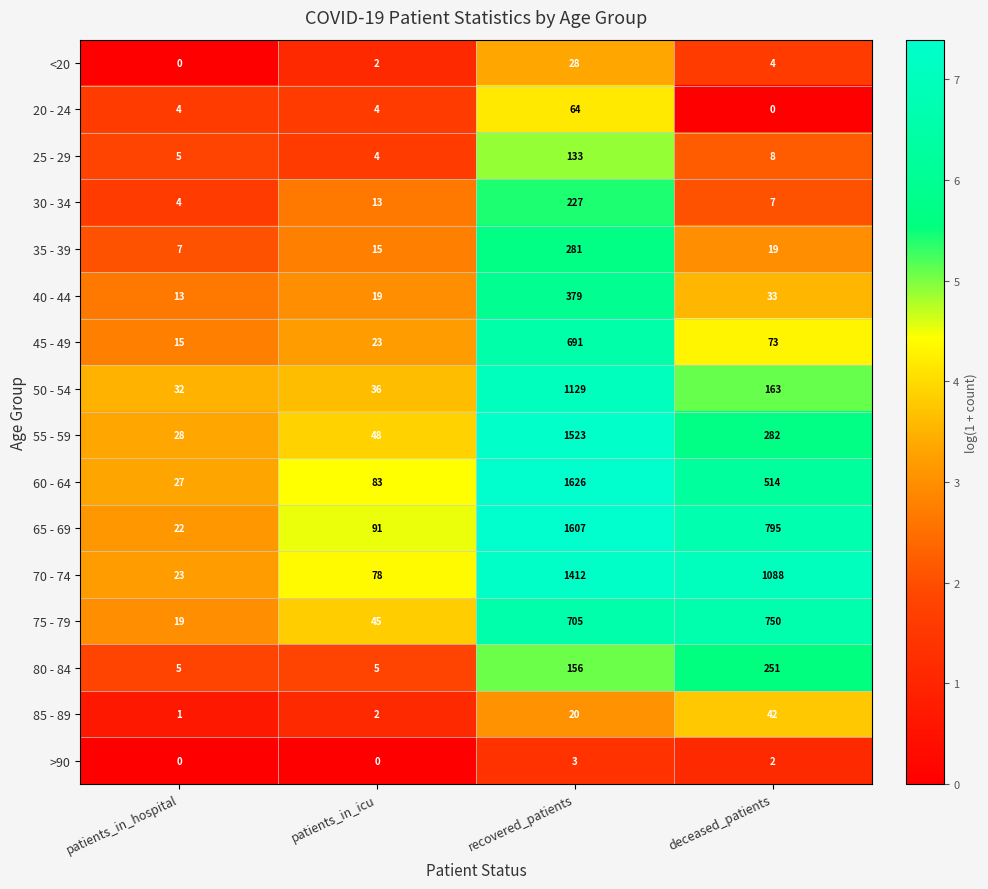

What is the spread (max minus min) of values at deceased_patients?

1088